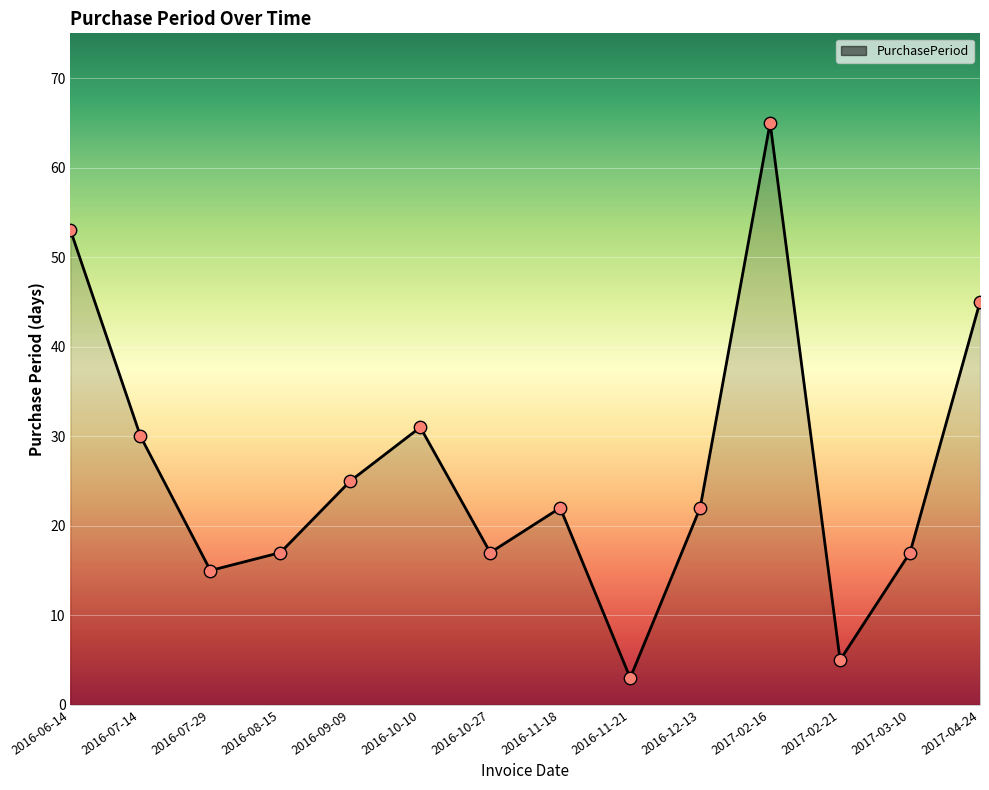

Between 2016-10-10 and 2016-10-27, which is larger?

2016-10-10